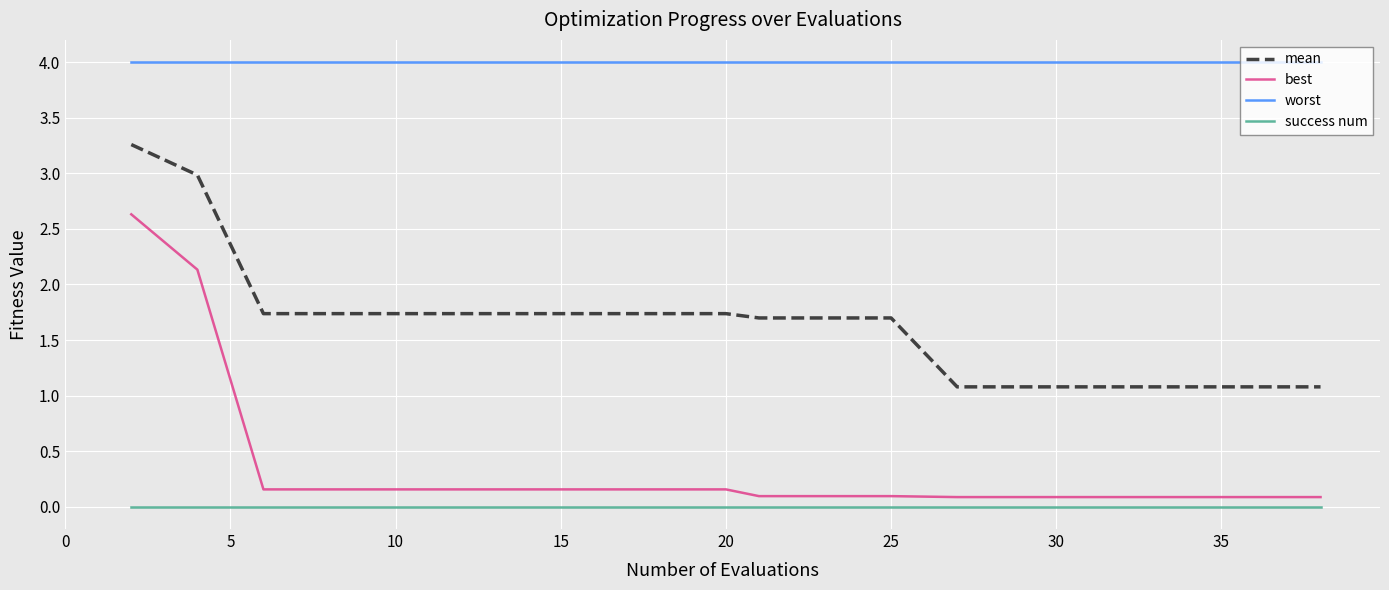

True or false: worst and best intersect in this chart.

False